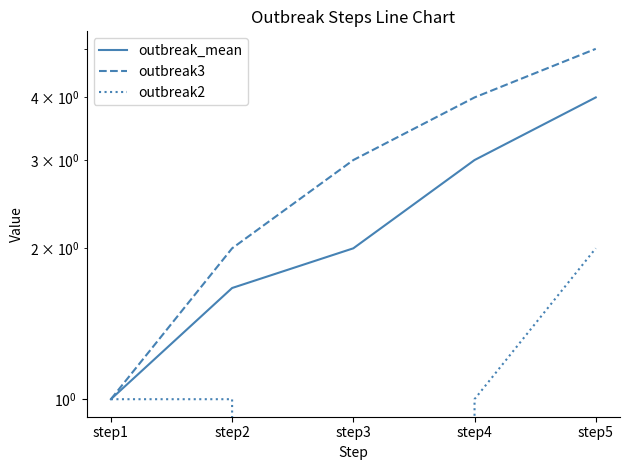

At which label does outbreak_mean first exceed 2?

step4